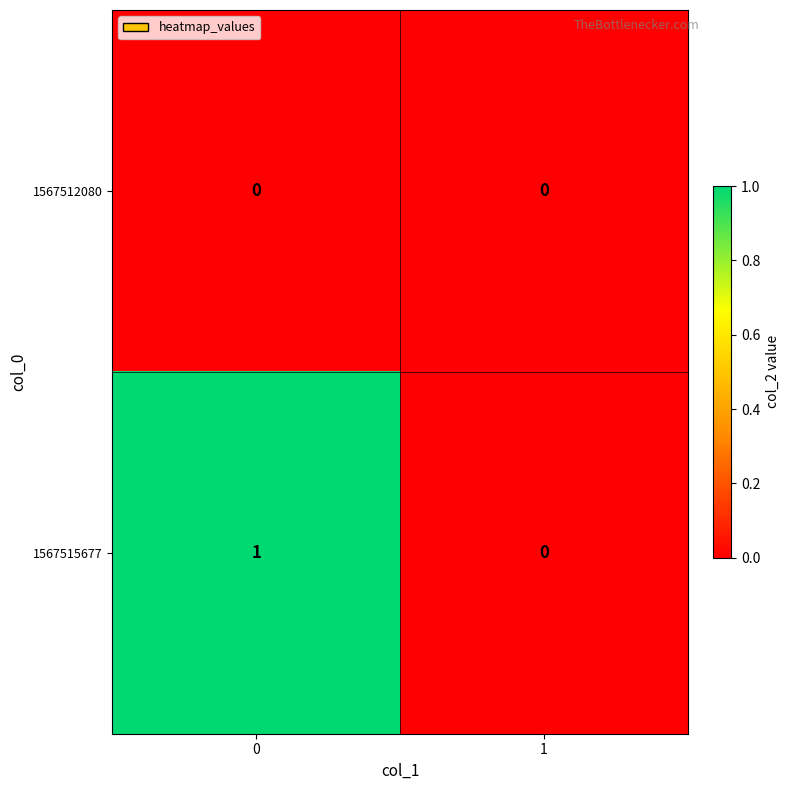

Rank the series by their average value, from highest to lowest.

1567515677, 1567512080